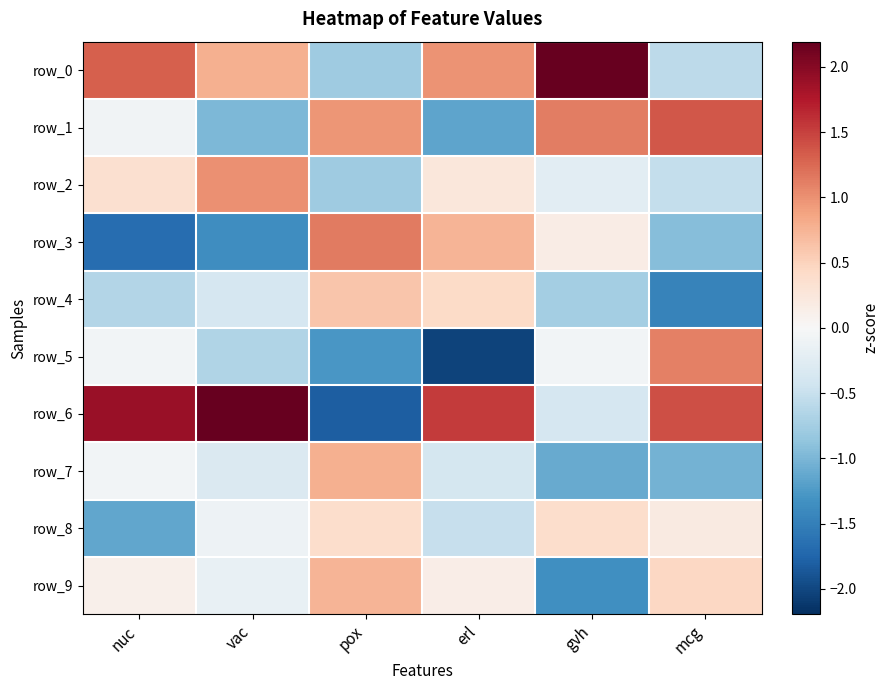

Rank the series at pox from lowest to highest value.

row_6, row_5, row_2, row_0, row_8, row_4, row_9, row_7, row_1, row_3